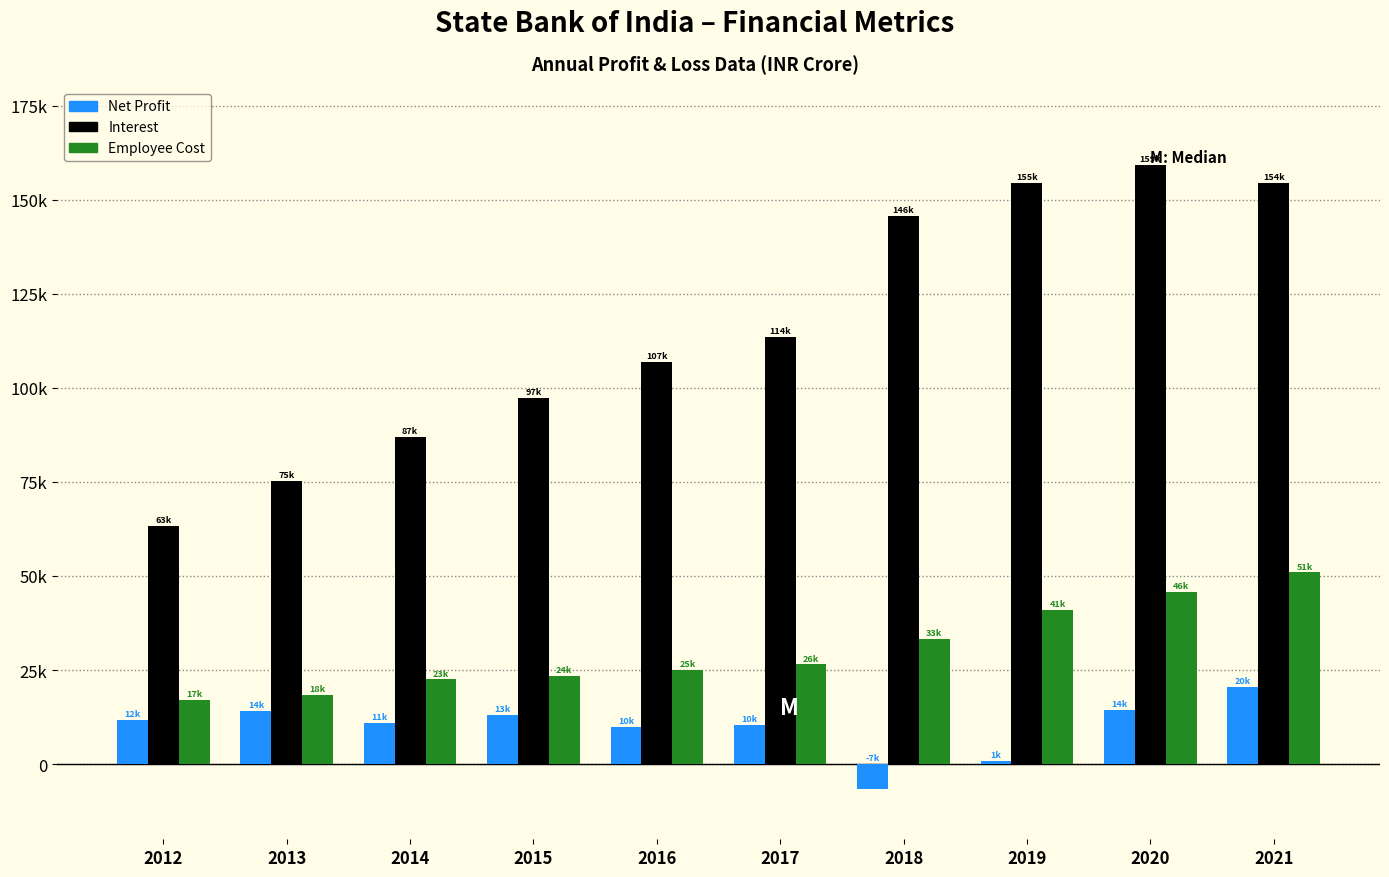

What are all the series names shown in the legend?

Net Profit, Interest, Employee Cost